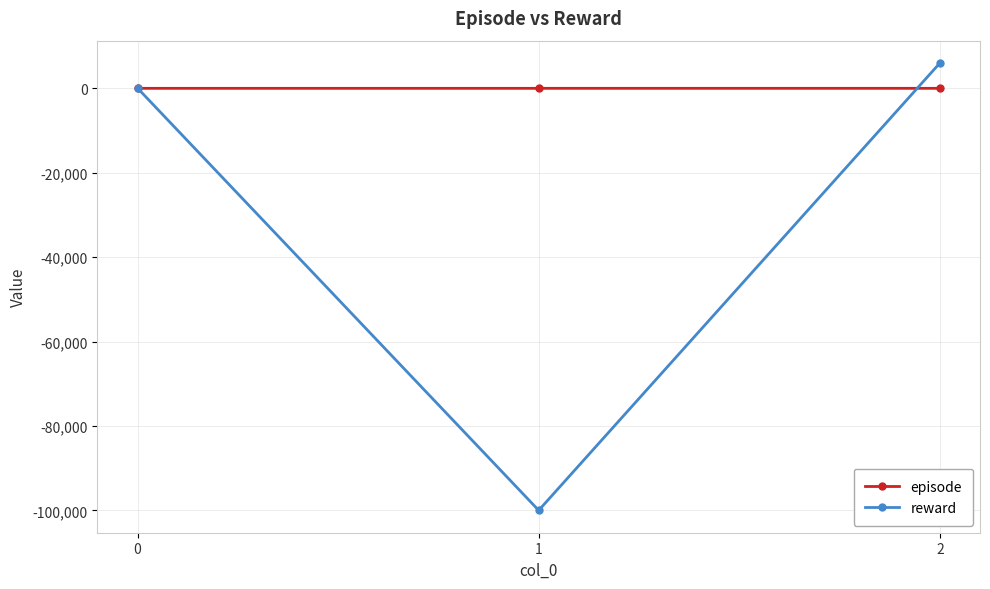

How many values in the reward series exceed 51?

2